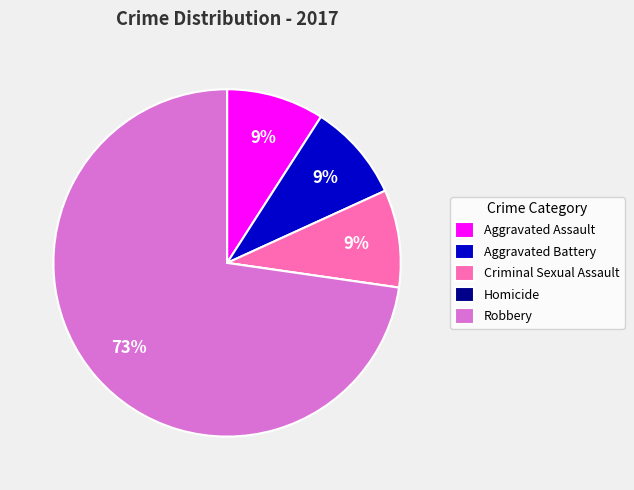

Does Aggravated Battery account for over 50% of the chart?

No